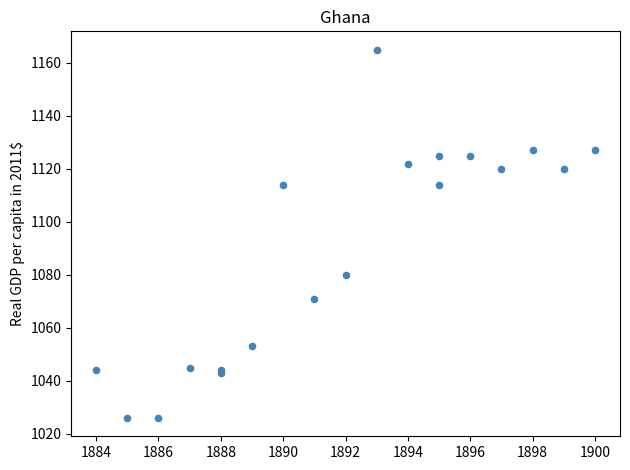

What Y value in the scatter plot is closest to 1095?

1080